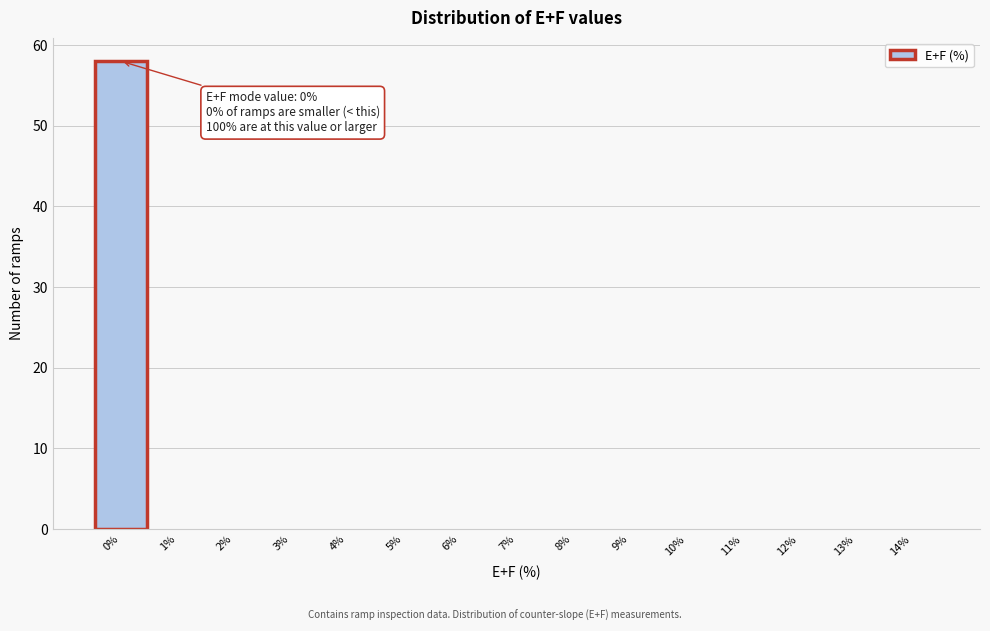

Over which range of the x-axis is the bar tallest?

-0.5 to 0.5